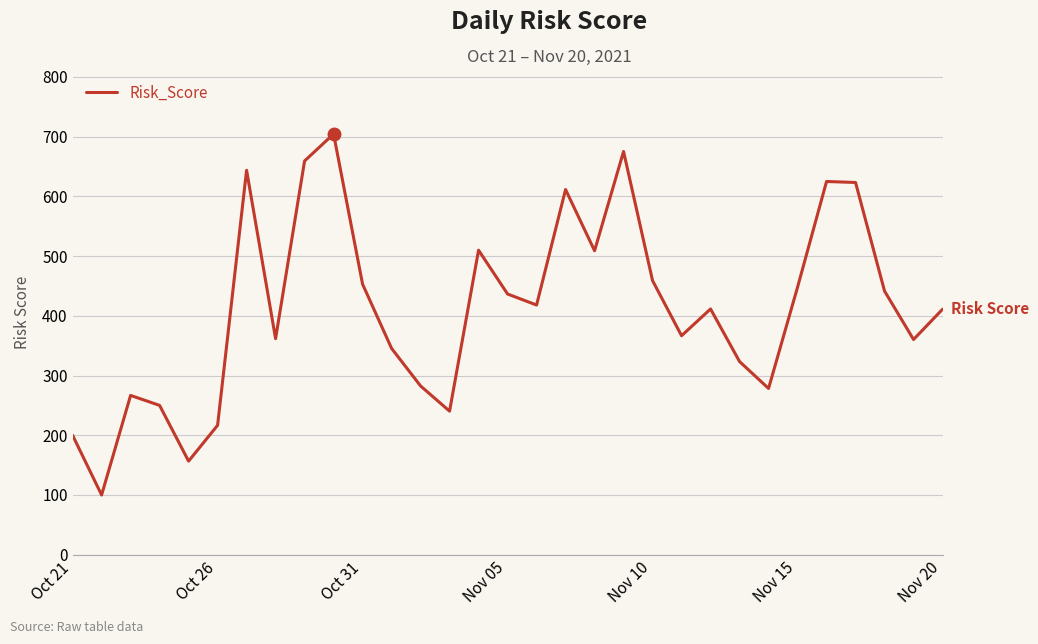

What is the smallest value displayed?

100.0